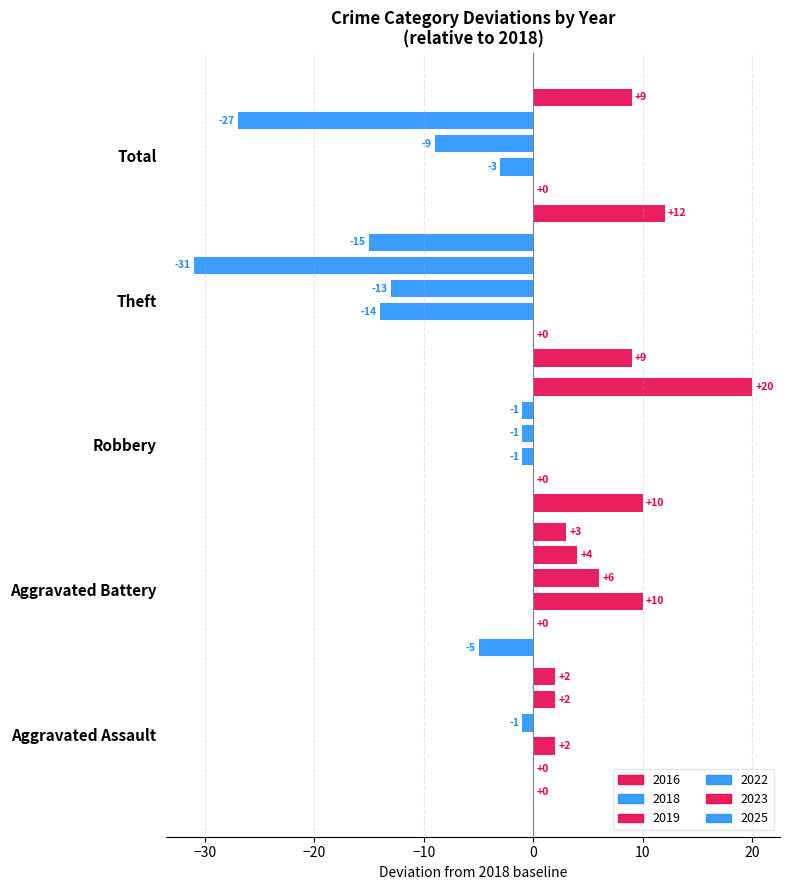

Between Theft and Total, which series saw the biggest shift?

2016